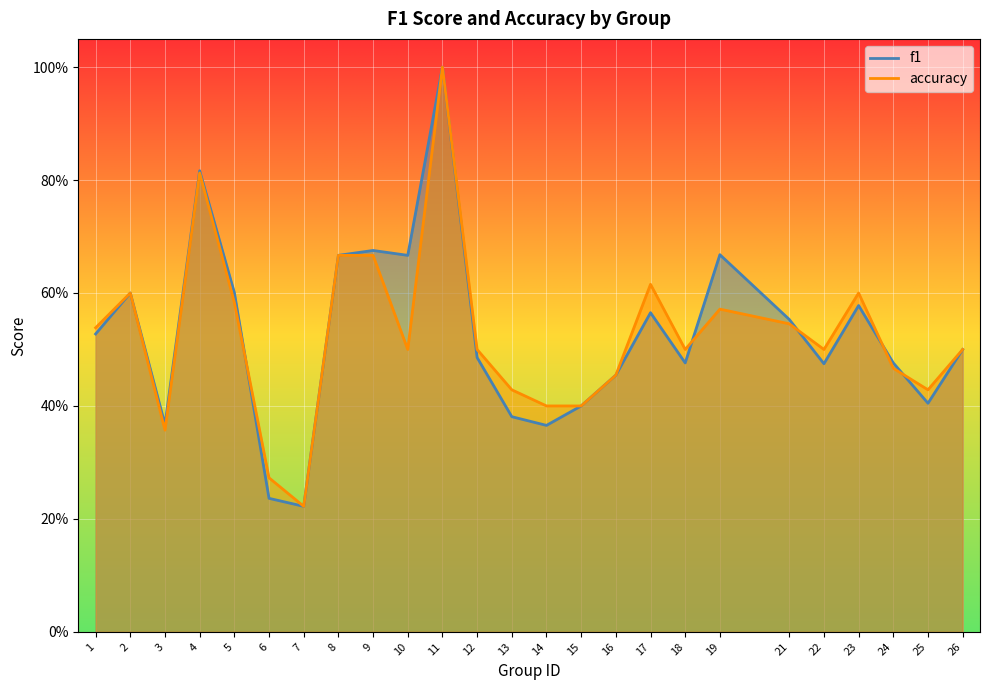

Reading right to left, transcribe all the data shown in this chart.

f1: 26=0.5	25=0.4	24=0.5	23=0.6	22=0.5	21=0.6	19=0.7	18=0.5	17=0.6	16=0.5	15=0.4	14=0.4	13=0.4	12=0.5	11=1.0	10=0.7	9=0.7	8=0.7	7=0.2	6=0.2	5=0.6	4=0.8	3=0.4	2=0.6	1=0.5
accuracy: 26=0.5	25=0.4	24=0.5	23=0.6	22=0.5	21=0.5	19=0.6	18=0.5	17=0.6	16=0.5	15=0.4	14=0.4	13=0.4	12=0.5	11=1.0	10=0.5	9=0.7	8=0.7	7=0.2	6=0.3	5=0.6	4=0.8	3=0.4	2=0.6	1=0.5